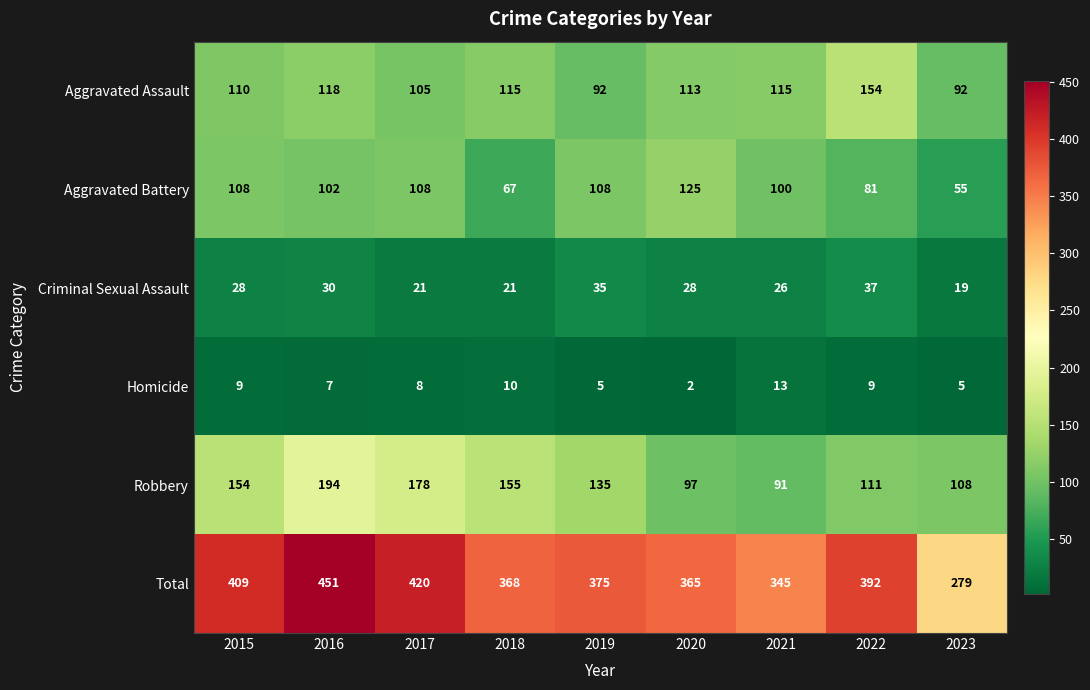

Which series has the largest total across all categories?

Total